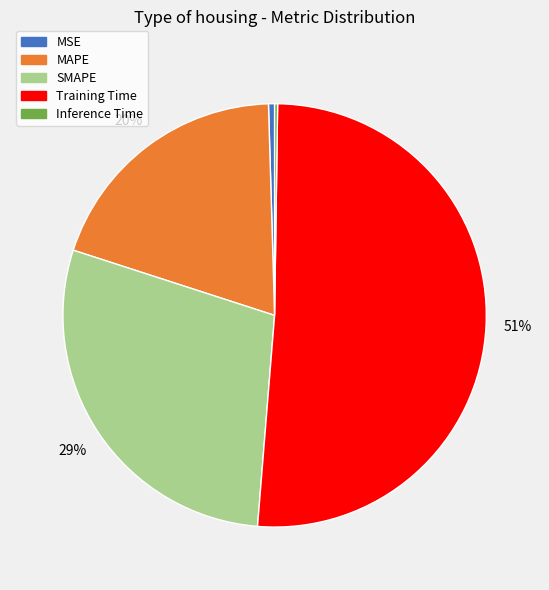

Does any single category account for the majority?

Yes